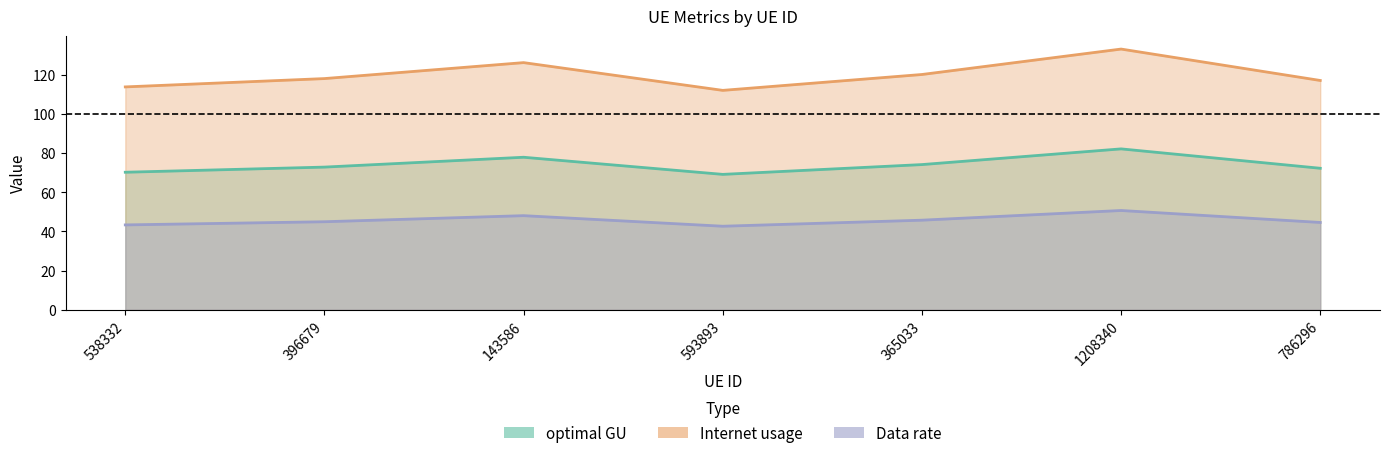

True or false: Data rate and optimal GU cross at least once.

False